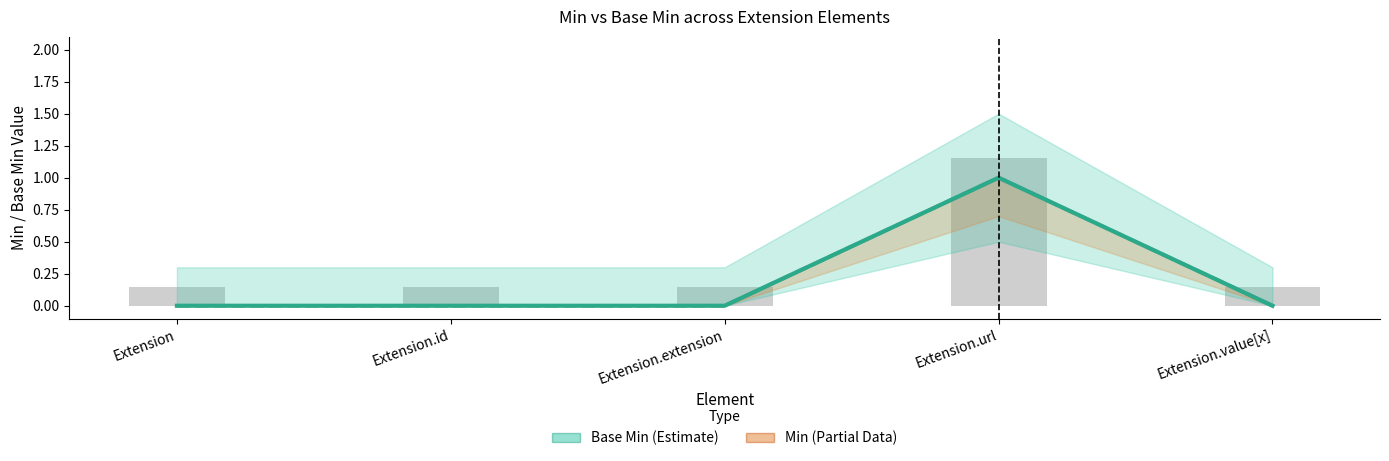

At how many categories does at least one series exceed 0?

1